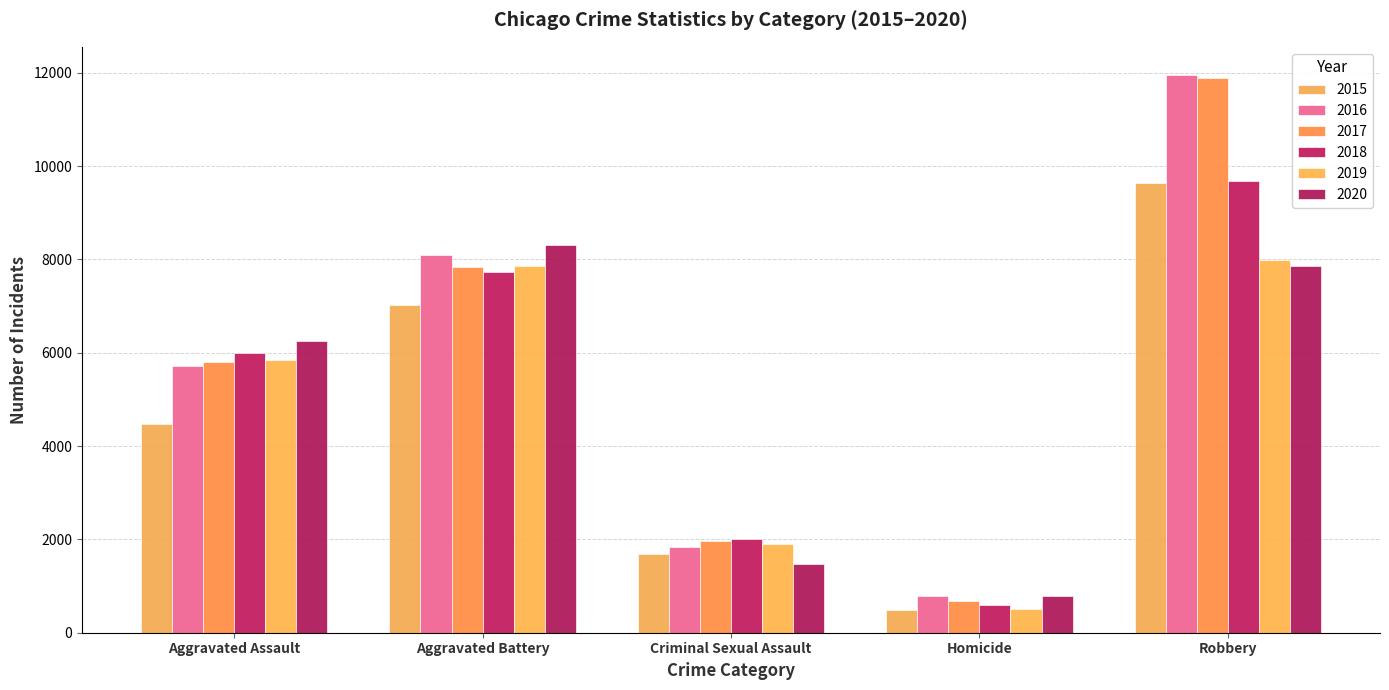

At how many categories does at least one series exceed 4464?

3